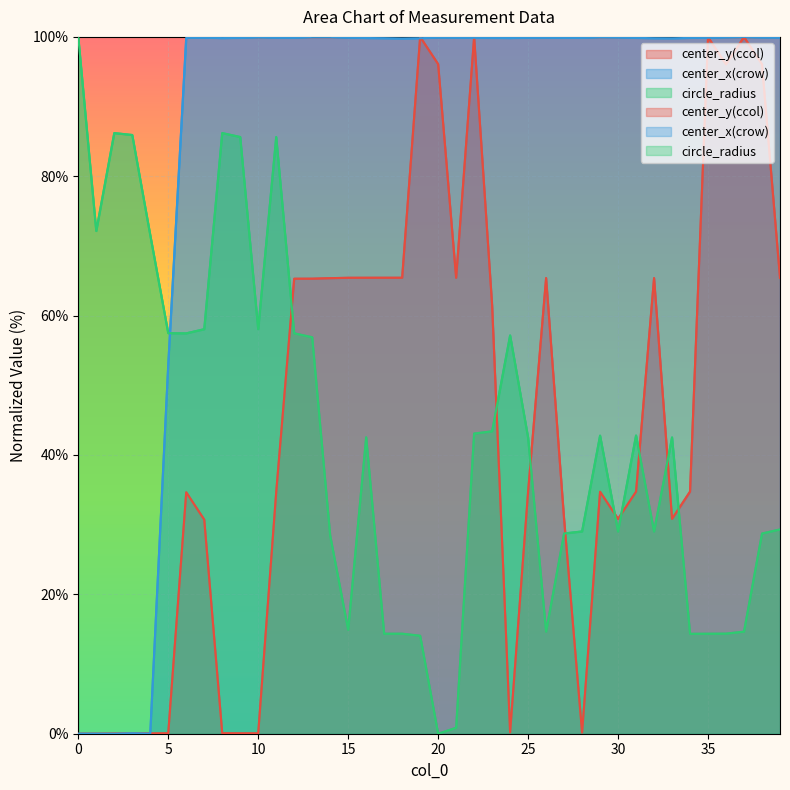

True or false: center_y(ccol) has a value of 34.6 at 11.

True